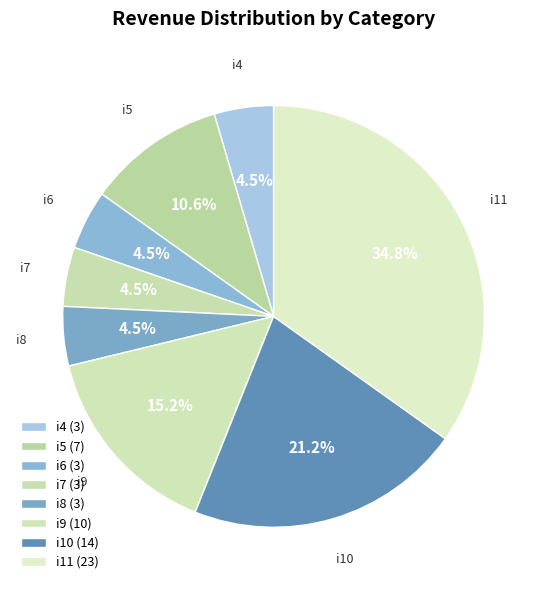

Does any single category account for the majority?

No